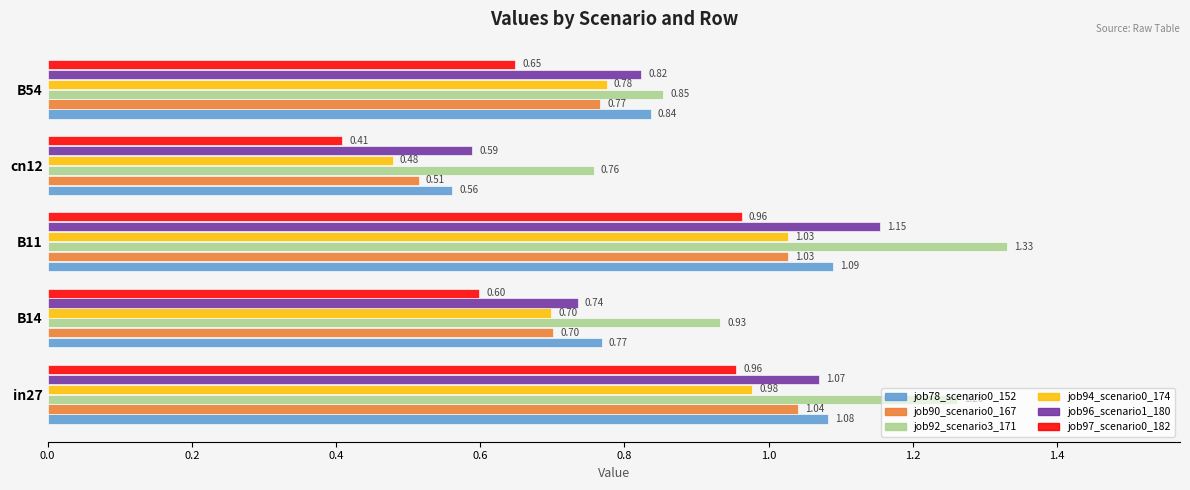

What is the difference between the job78_scenario0_152 values at B11 and B14?

0.3